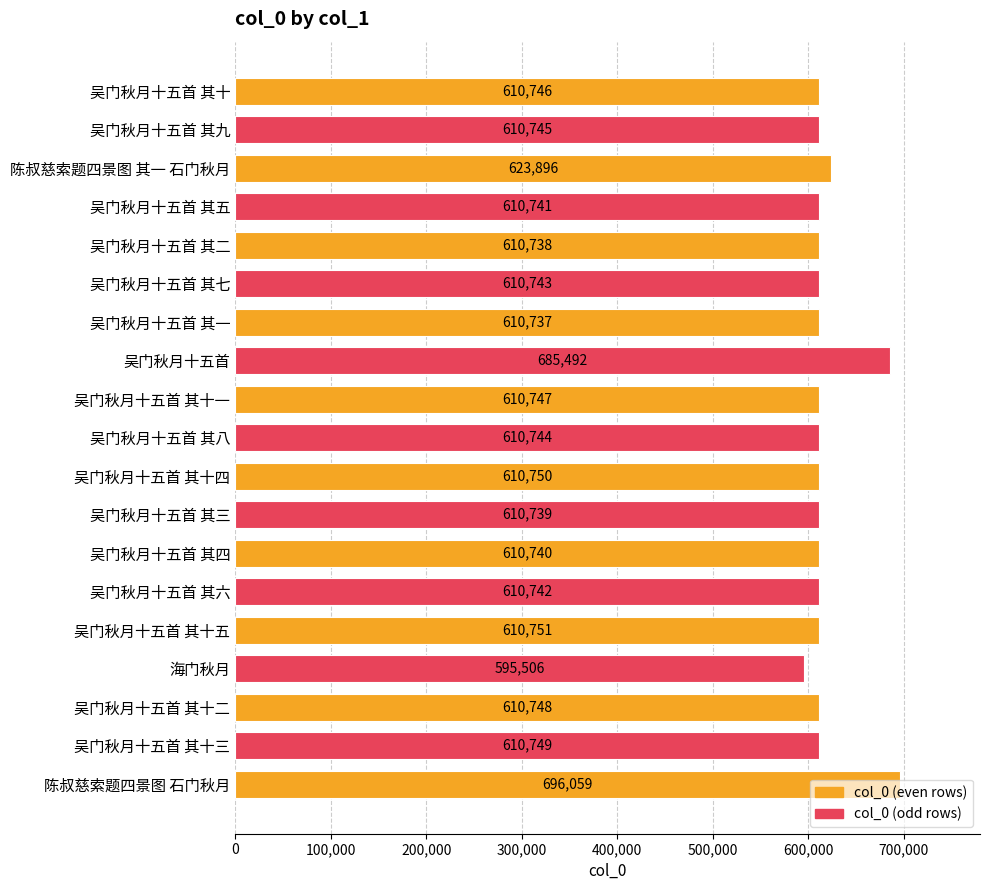

What is the difference between the maximum and second lowest values?

85322